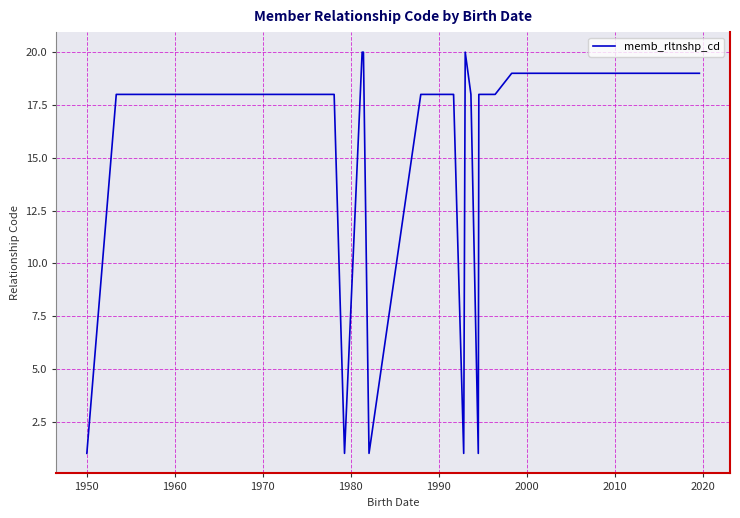

What is the greatest value displayed?

20